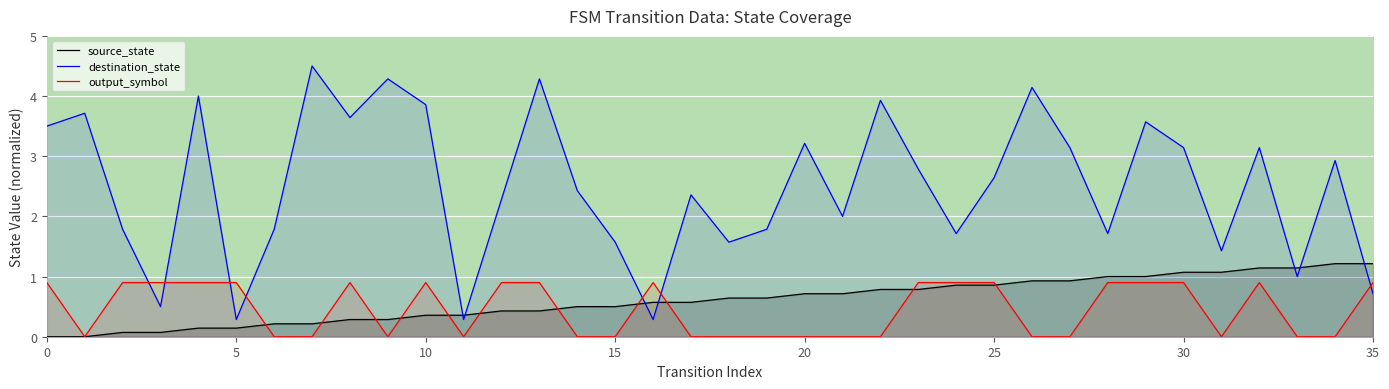

How many interior local valleys does the destination_state series have?

11